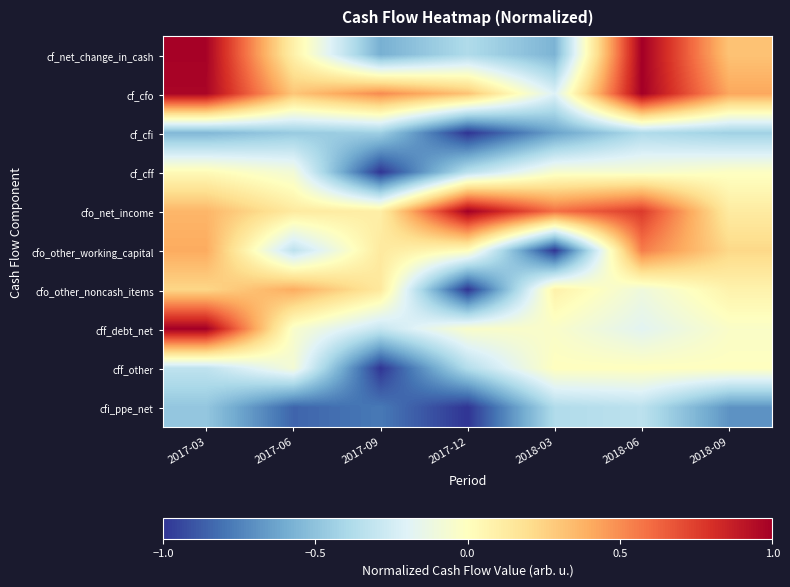

At which category does the chart reach its peak across all series?

2018-06